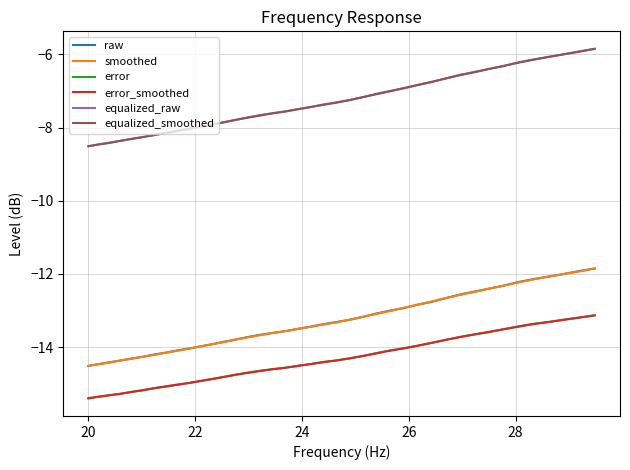

What is the highest value of the smoothed series?

-11.8